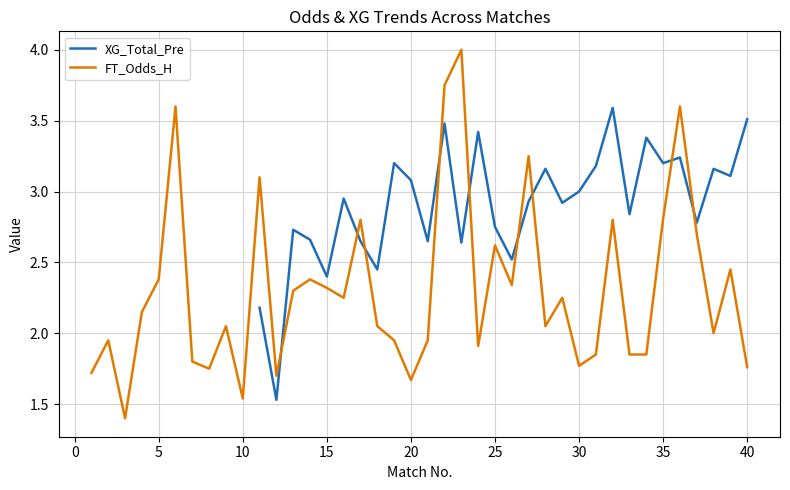

What is the maximum value shown in the chart?

4.0